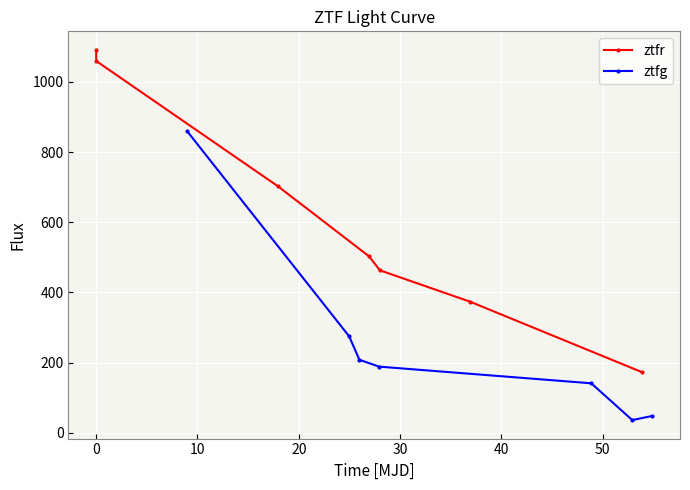

What is the minimum value for ztfr?

172.8